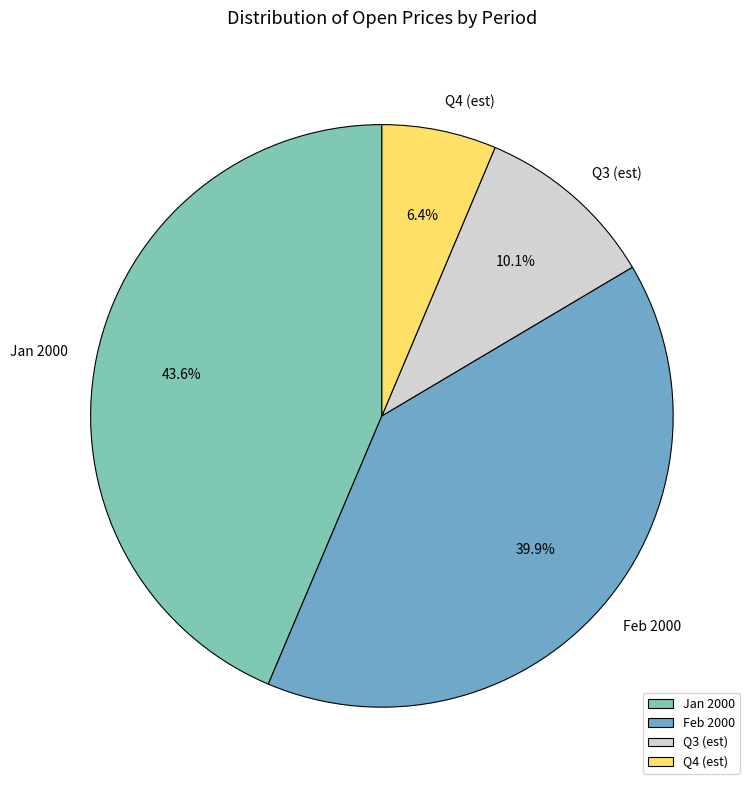

Is there any slice that represents more than half of the pie?

No